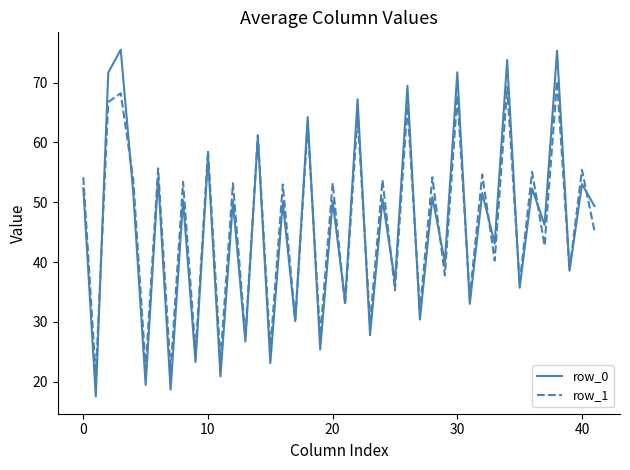

Rank the series by their maximum value, from lowest to highest.

row_1, row_0